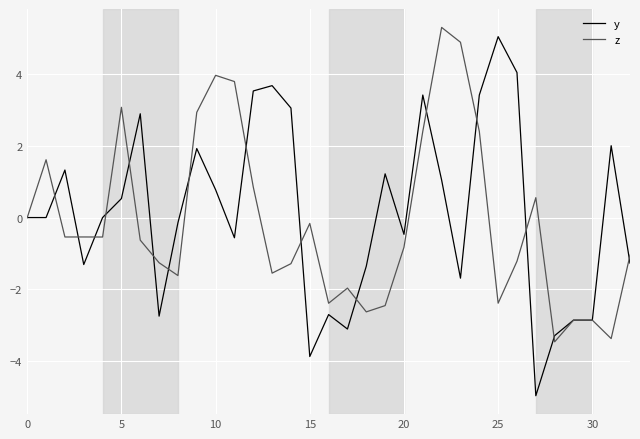

What is the average value of the z series?

-0.1